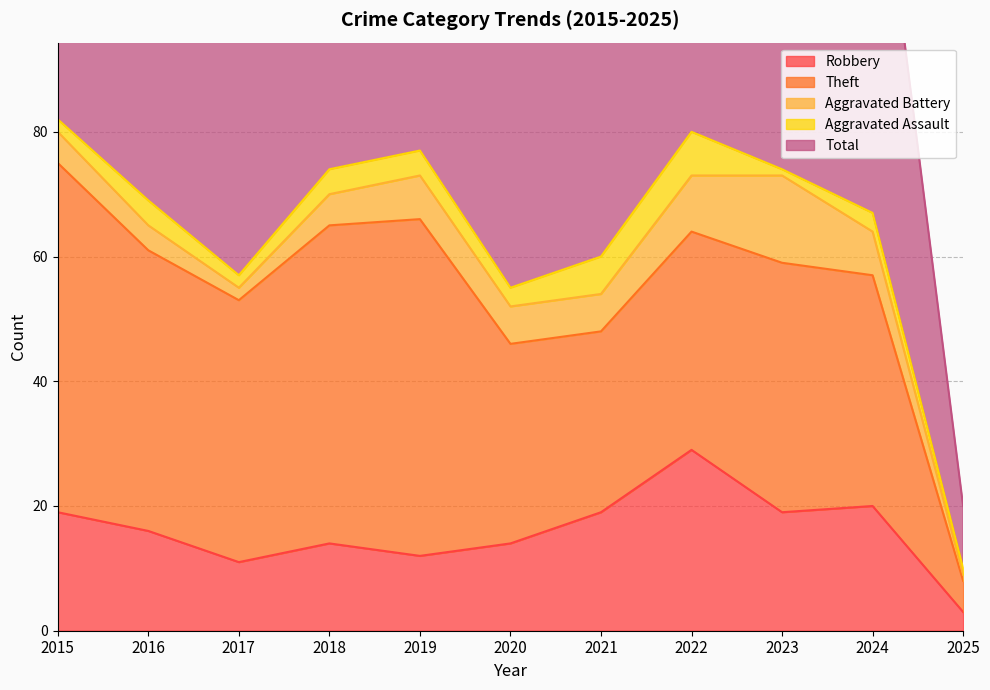

What is the value of the Total point at the 8th from the left?

82